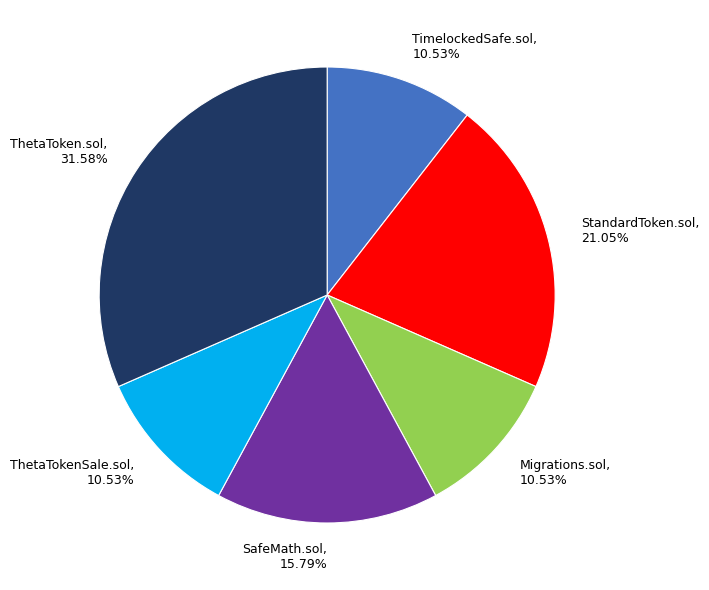

Is the sum of Migrations.sol and TimelockedSafe.sol greater than half?

No